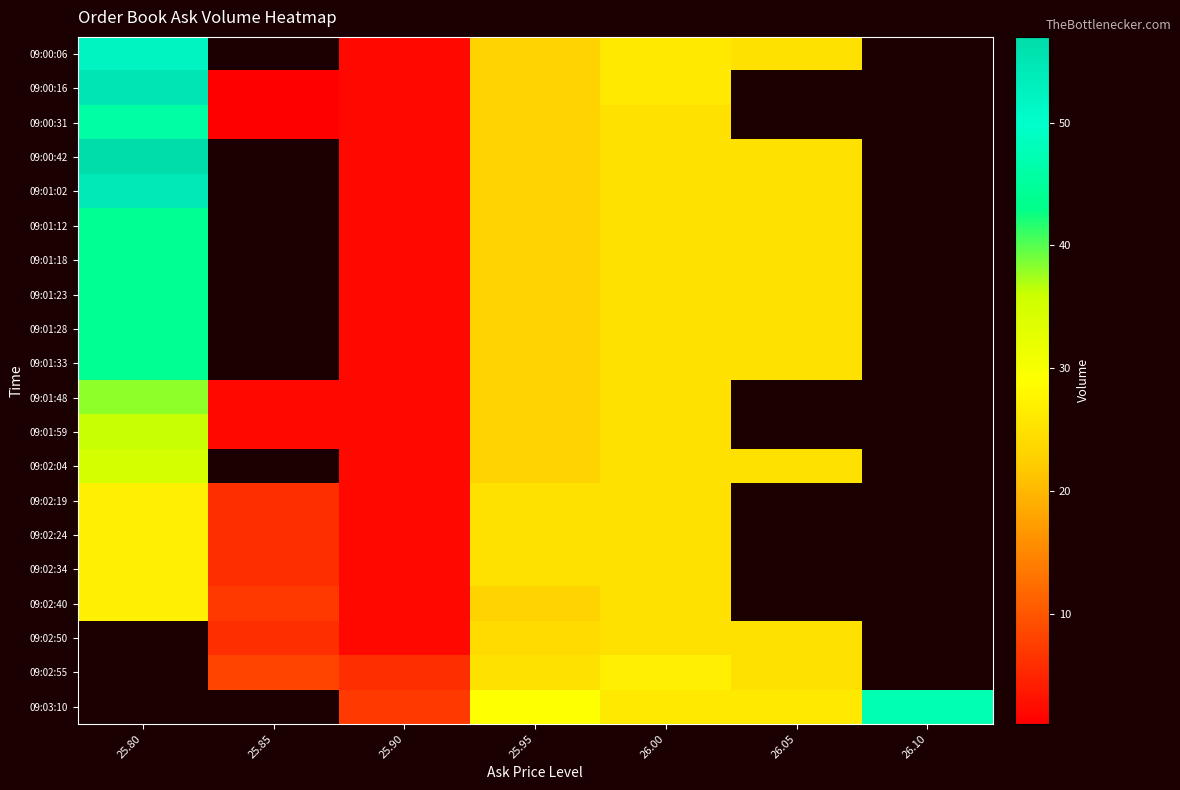

Between 26.10 and 25.80, which is larger?

25.80